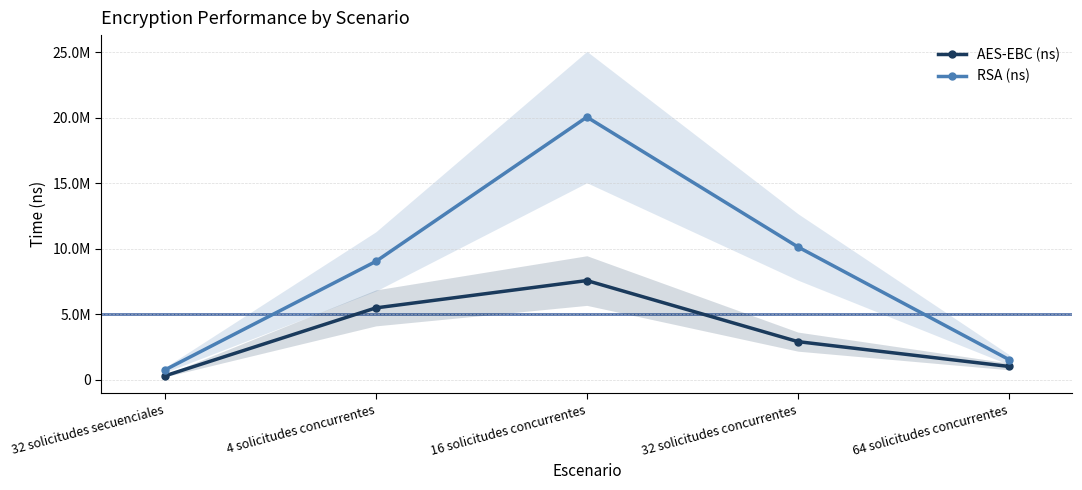

List the series in order of their peak value, highest first.

RSA (ns), AES-EBC (ns)